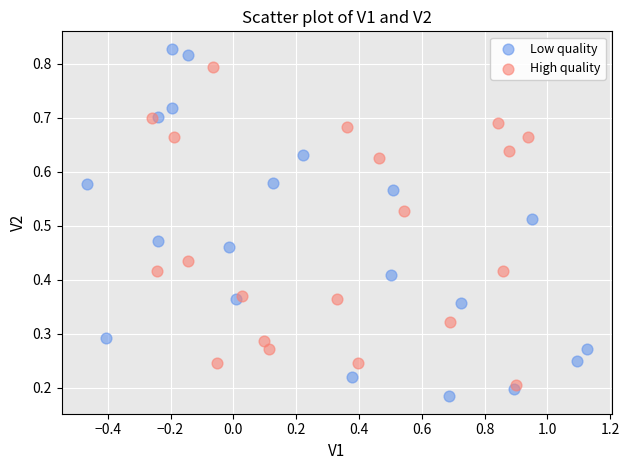

Which series has the largest Y range (max minus min)?

Low quality